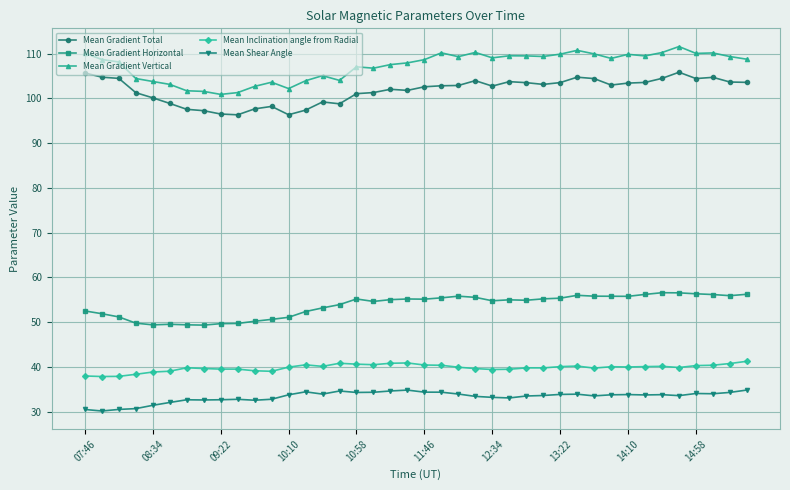

What is the value of the Mean Inclination angle from Radial point at the 7th from the left?

39.8